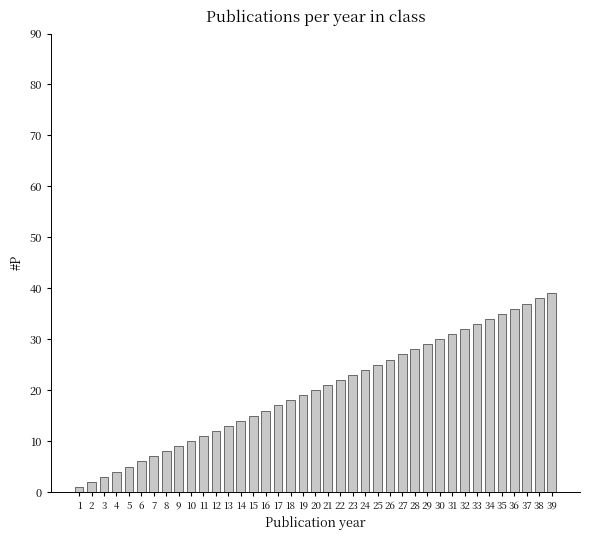

True or false: the data shows 6 at 11.

False